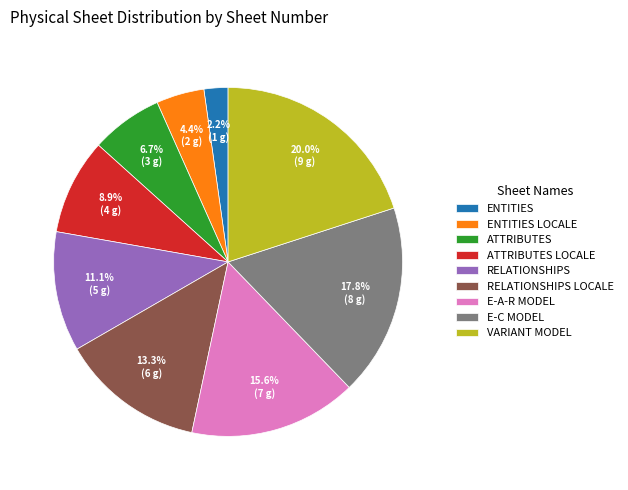

Which slice is the smallest?

ENTITIES